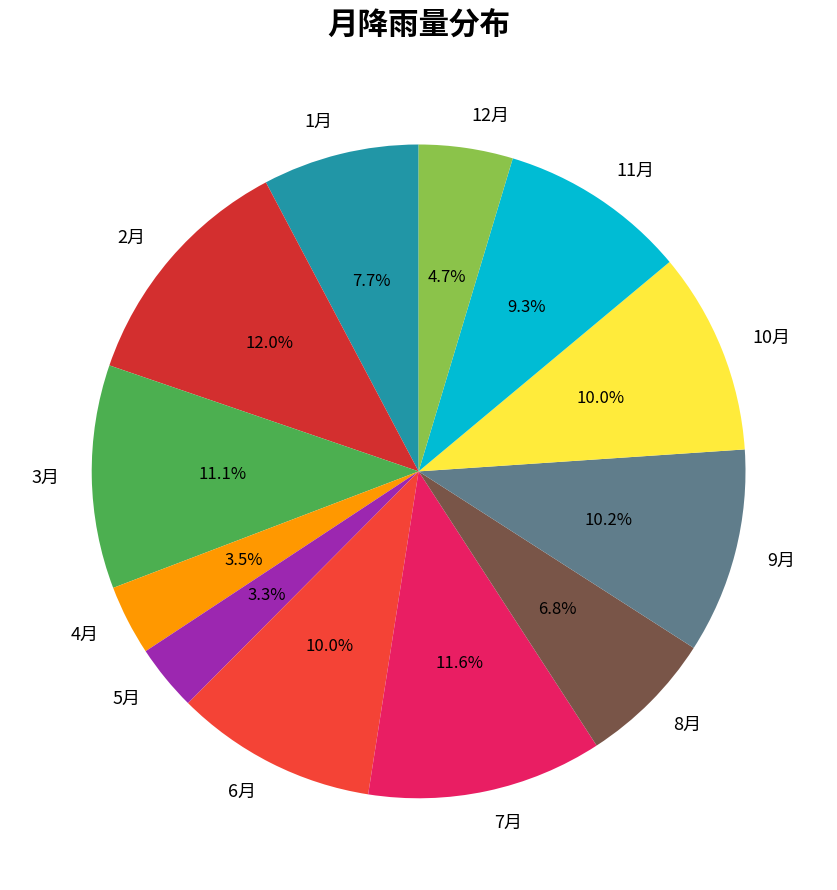

How many slices are in this pie chart?

12